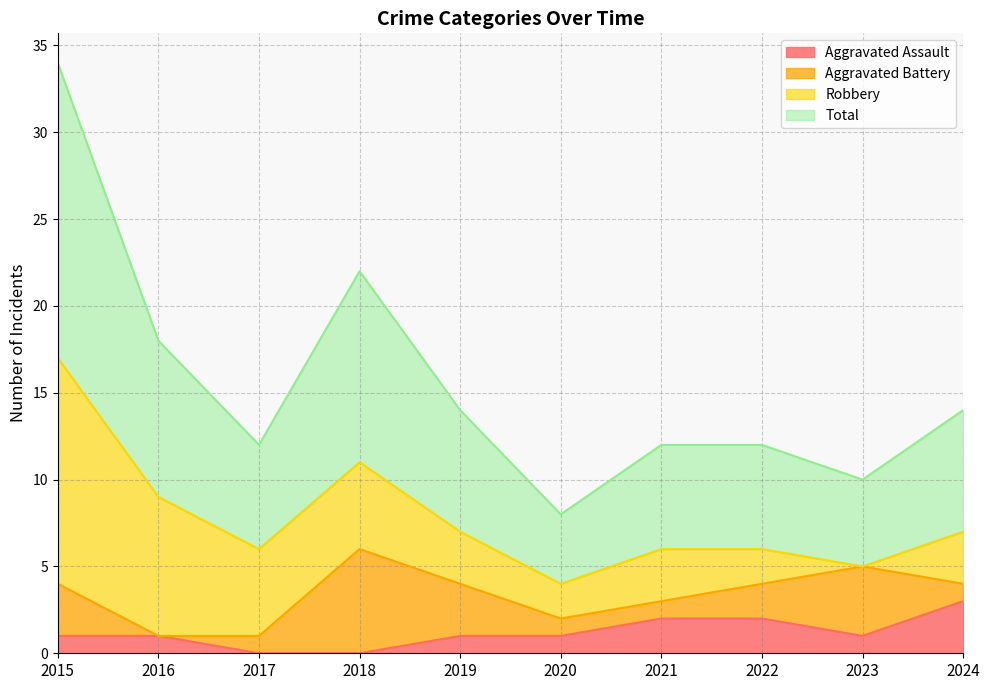

What is the highest value of the Aggravated Assault series?

3